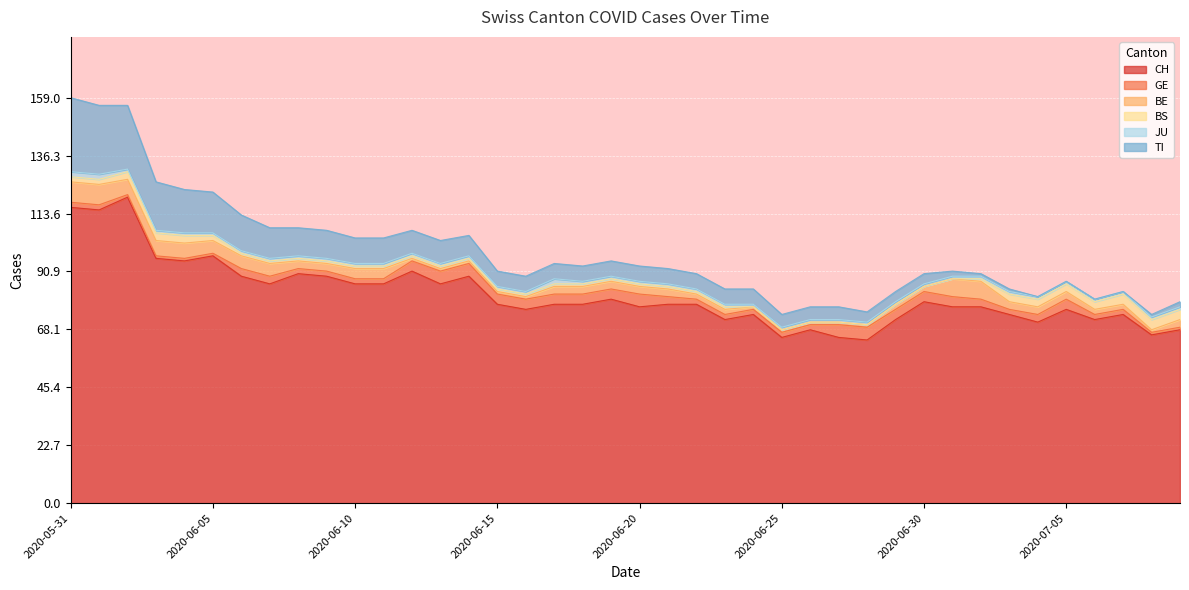

Is it true that GE equals 1 at 2020-07-06?

False